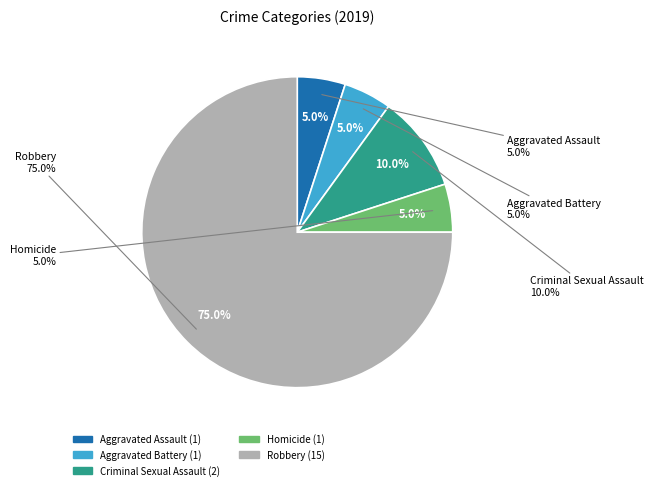

What is the majority slice?

Robbery